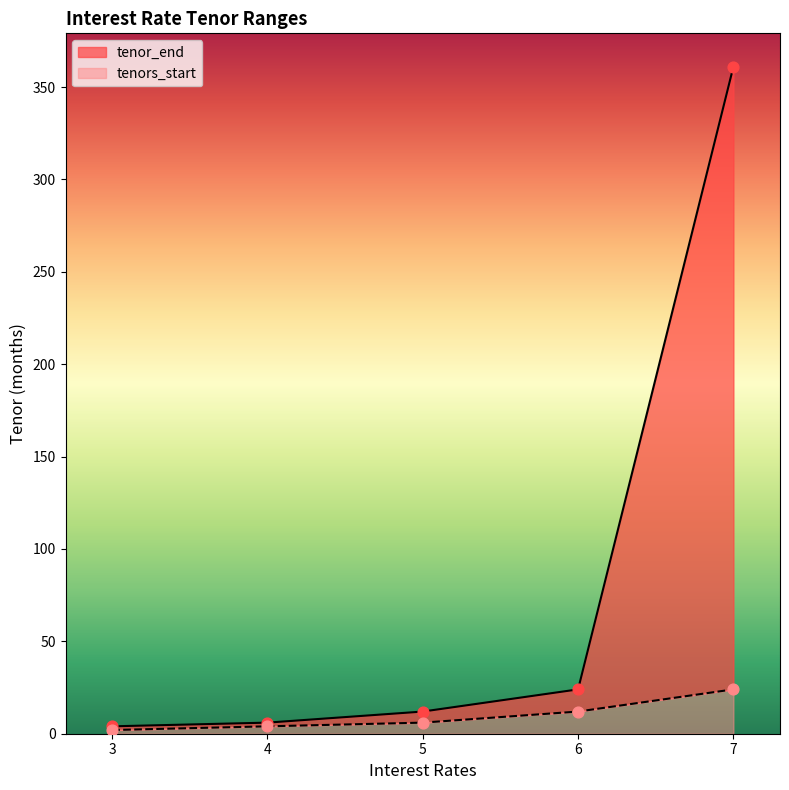

What are all the series names shown in the legend?

tenors_start, tenor_end